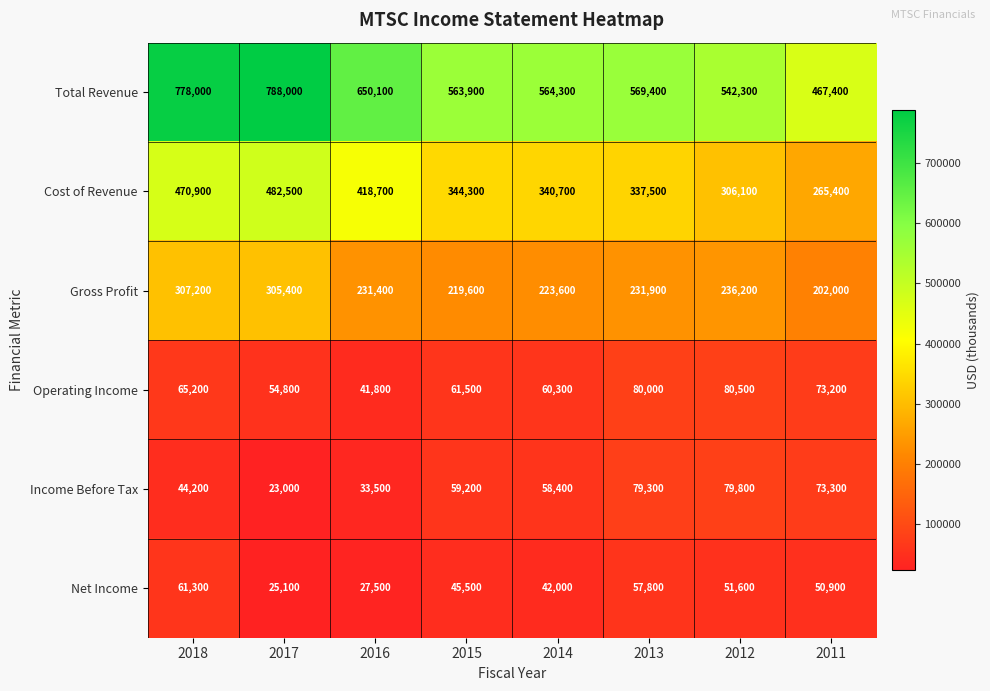

At which category is the sum across all series the highest?

2018